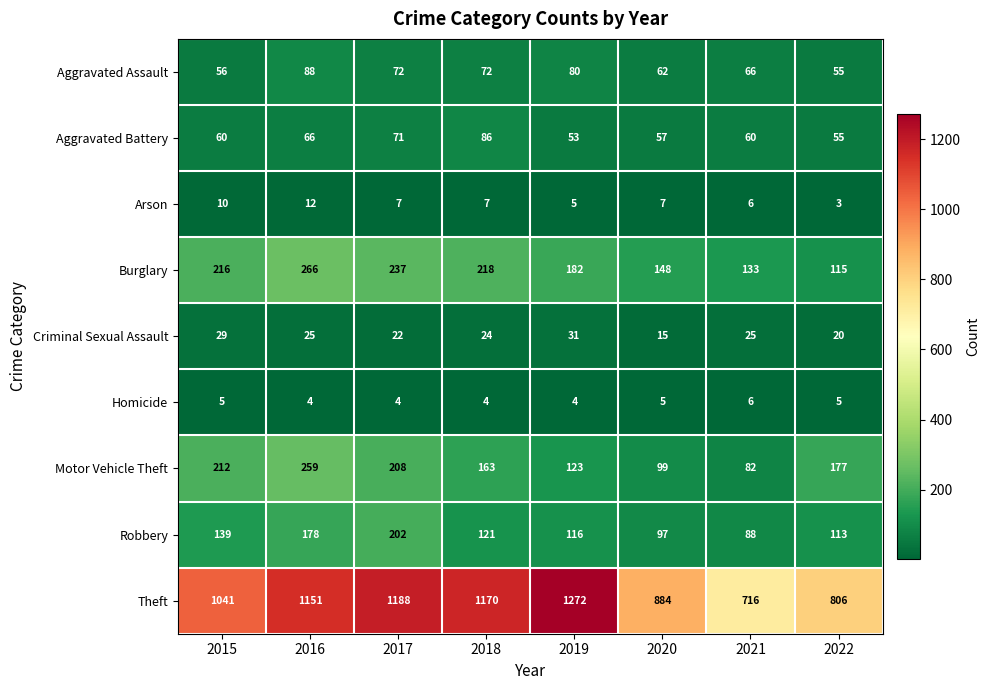

List the series in order of their peak value, lowest first.

Homicide, Arson, Criminal Sexual Assault, Aggravated Battery, Aggravated Assault, Robbery, Motor Vehicle Theft, Burglary, Theft